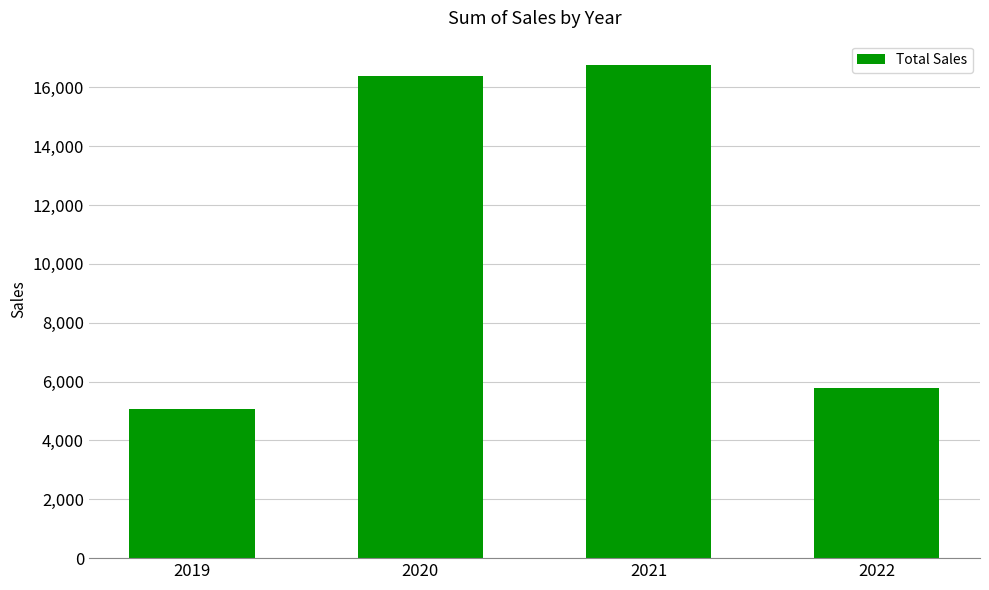

What is the value of the 3rd bar from the left?

16749.7